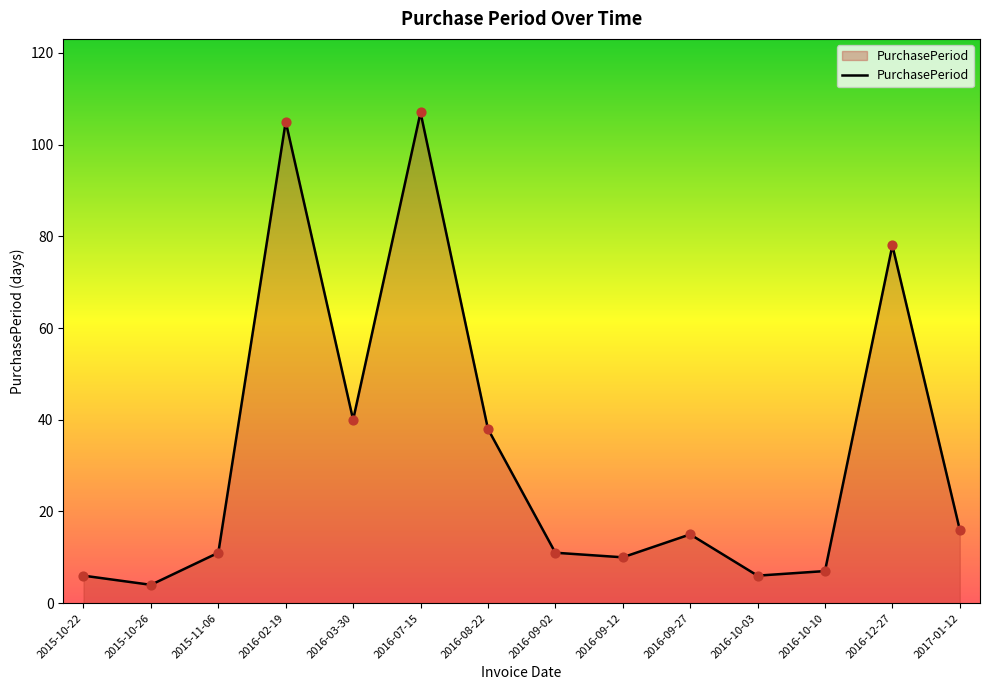

What is the change in value from 2016-02-19 to 2016-08-22?

-67